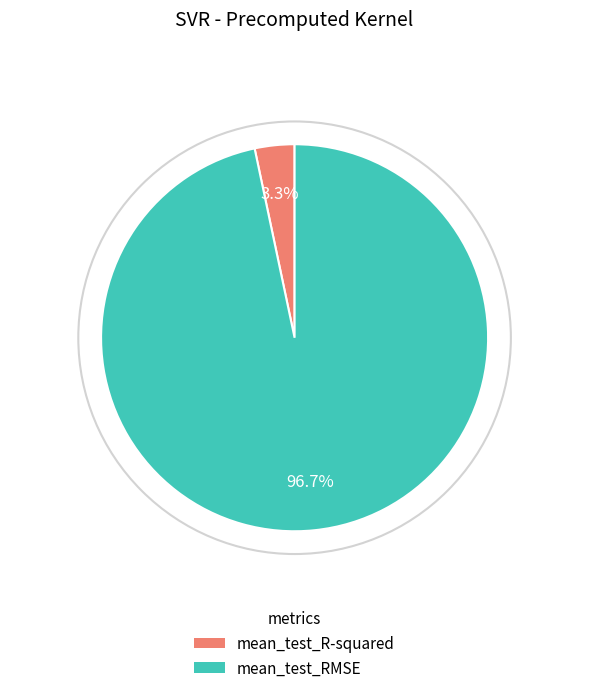

To the nearest percent, what is the combined percentage of mean_test_R-squared and mean_test_RMSE?

100%